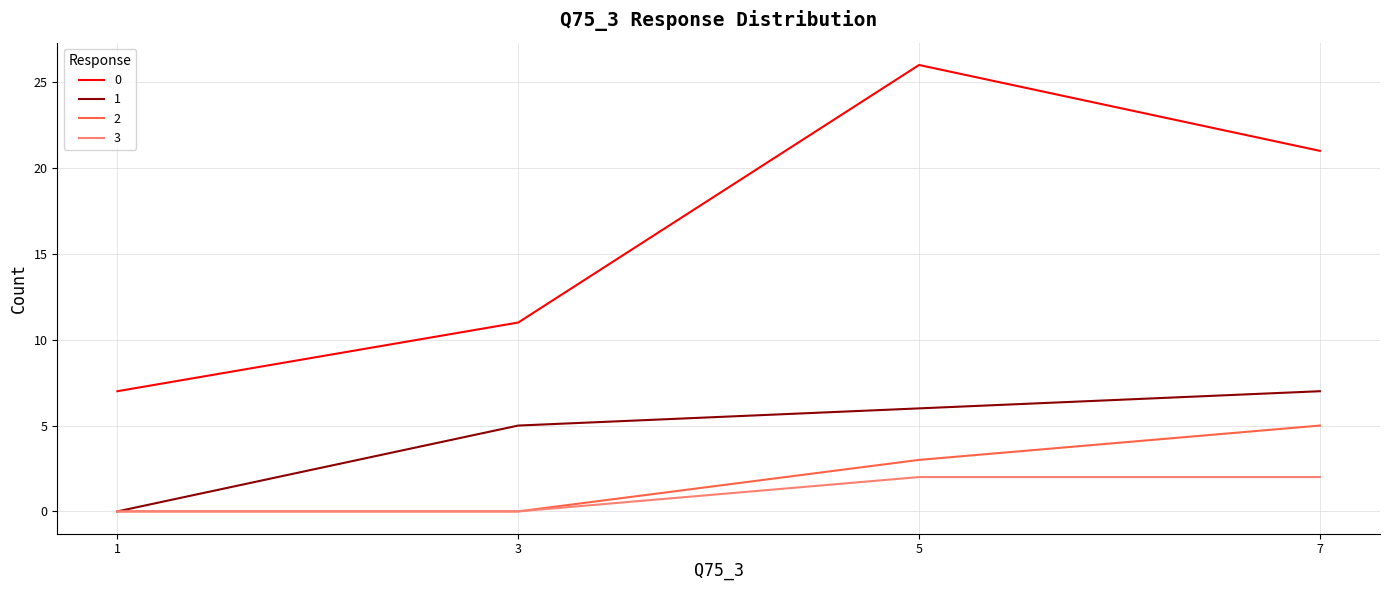

List the series in order of their peak value, highest first.

0, 1, 2, 3